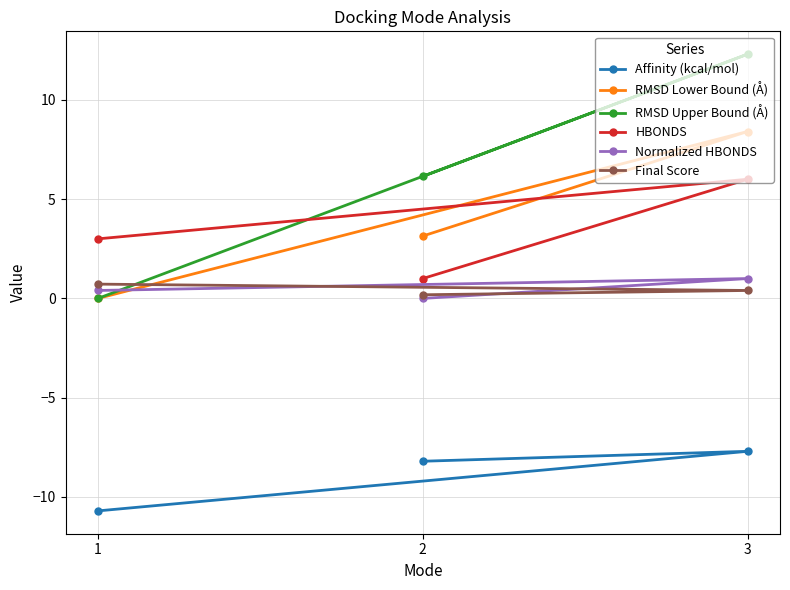

Which series changed the most between 3 and 2?

RMSD Upper Bound (Å)